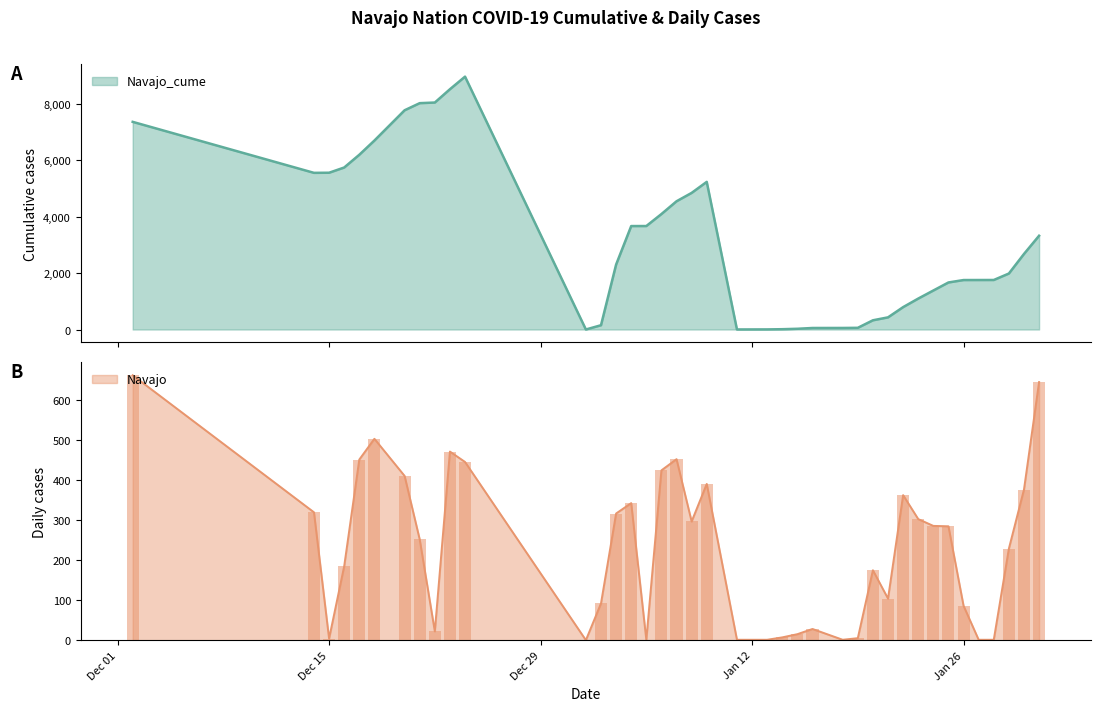

What is the total value across all series at 1/3/2021?

2619